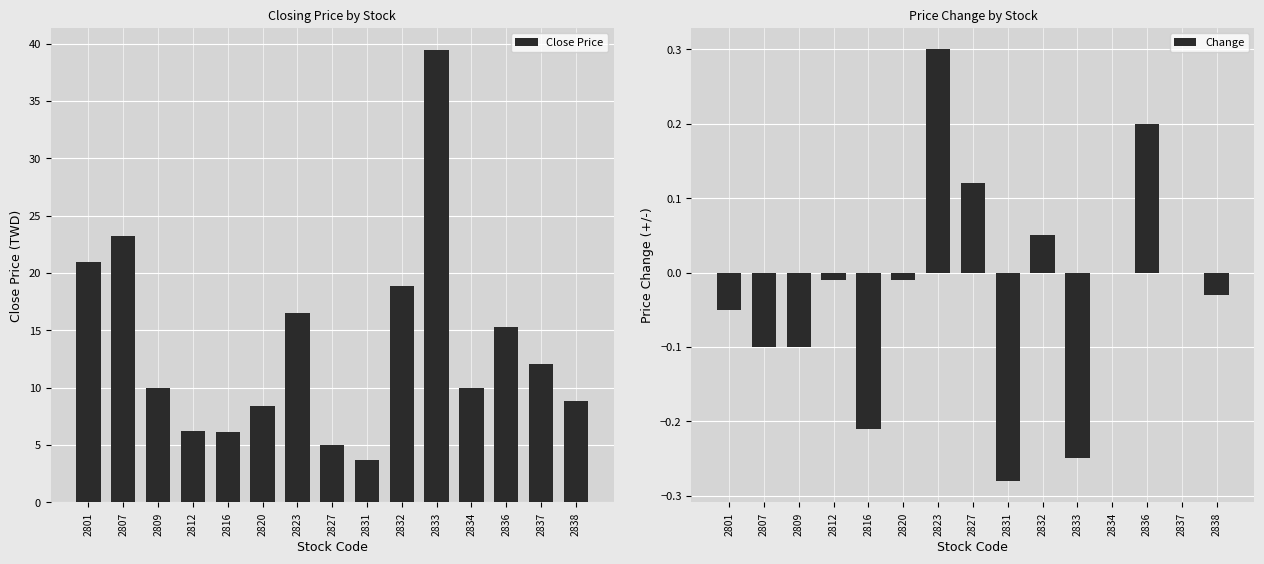

At which label does Close Price reach its peak?

2833